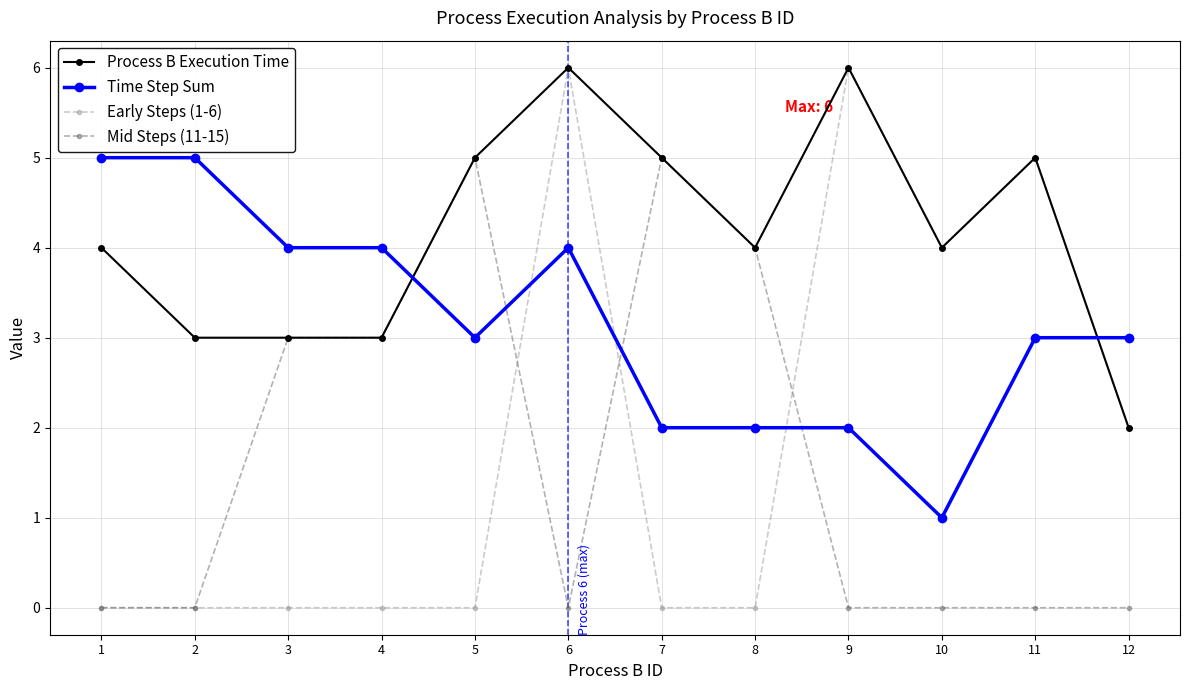

What is the difference between the second highest and second lowest values in the Process B Execution Time series?

3